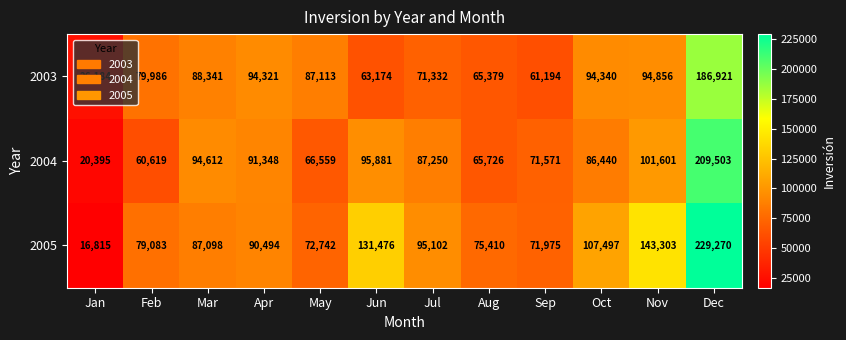

At which category is the sum across all series the highest?

Dec